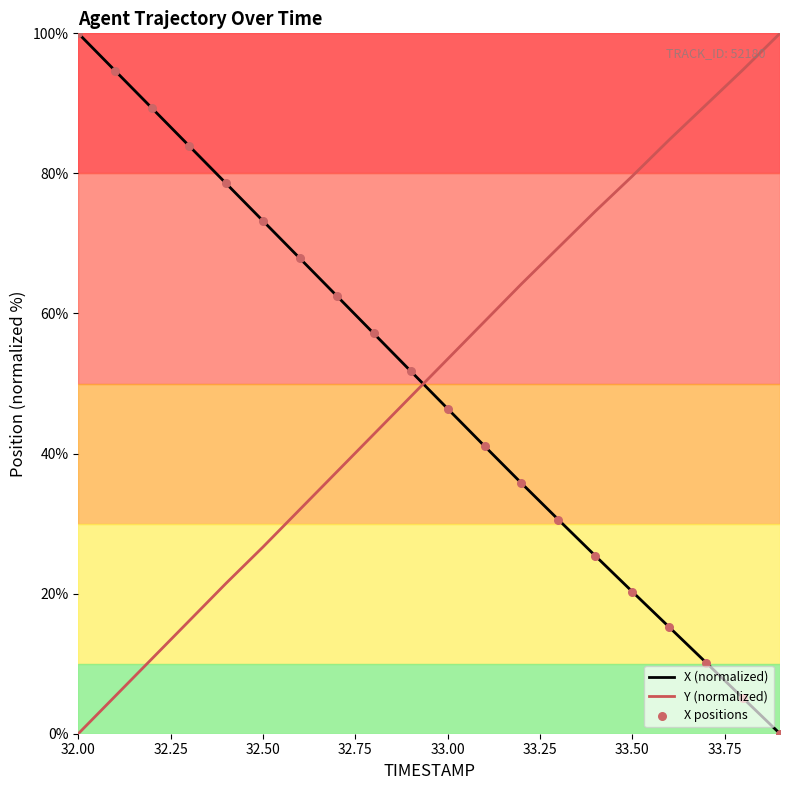

Which series has the largest total across all categories?

Y (normalized)